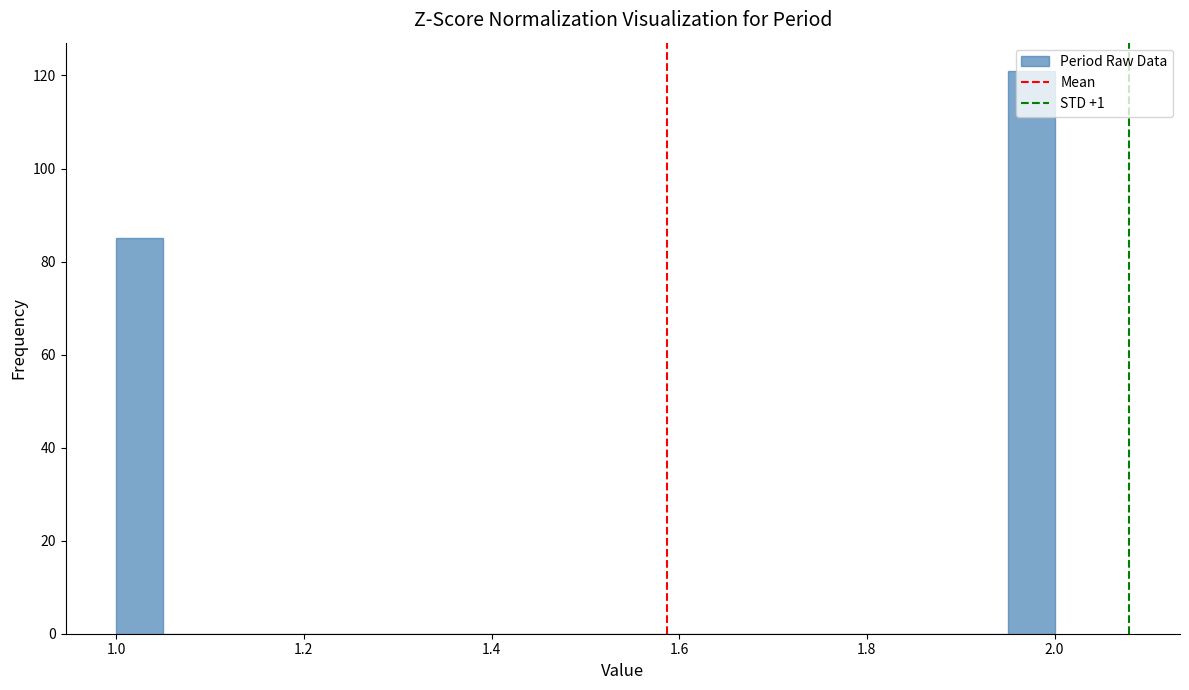

Around what value on the x-axis is the tallest bar? Give the approximate position of its centre, as read against the axis.

1.98